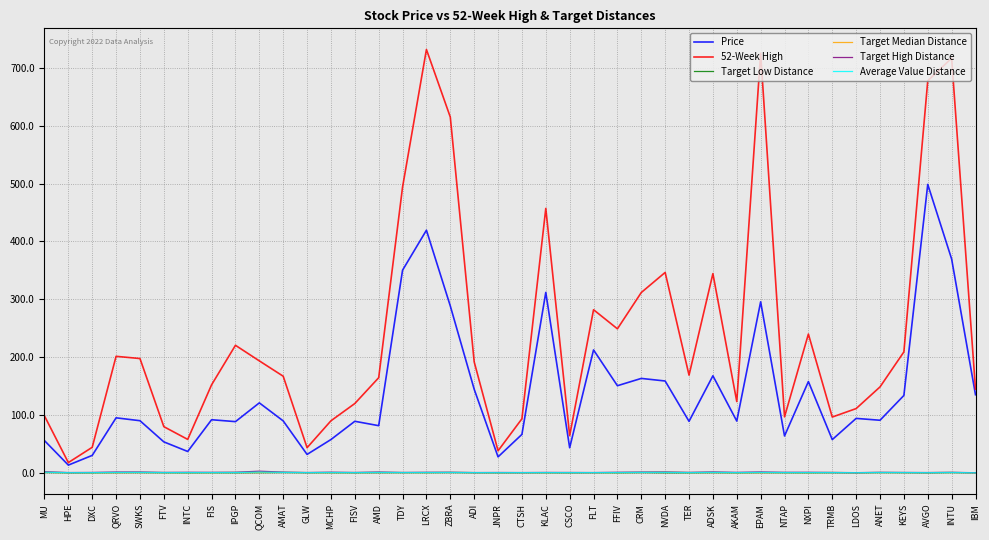

True or false: 52-Week High and Target Low Distance intersect in this chart.

False